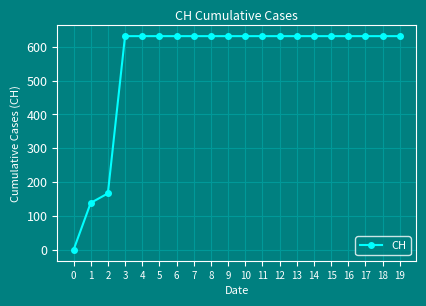

Approximately how many times larger is the value at 16 compared to 15?

1.0